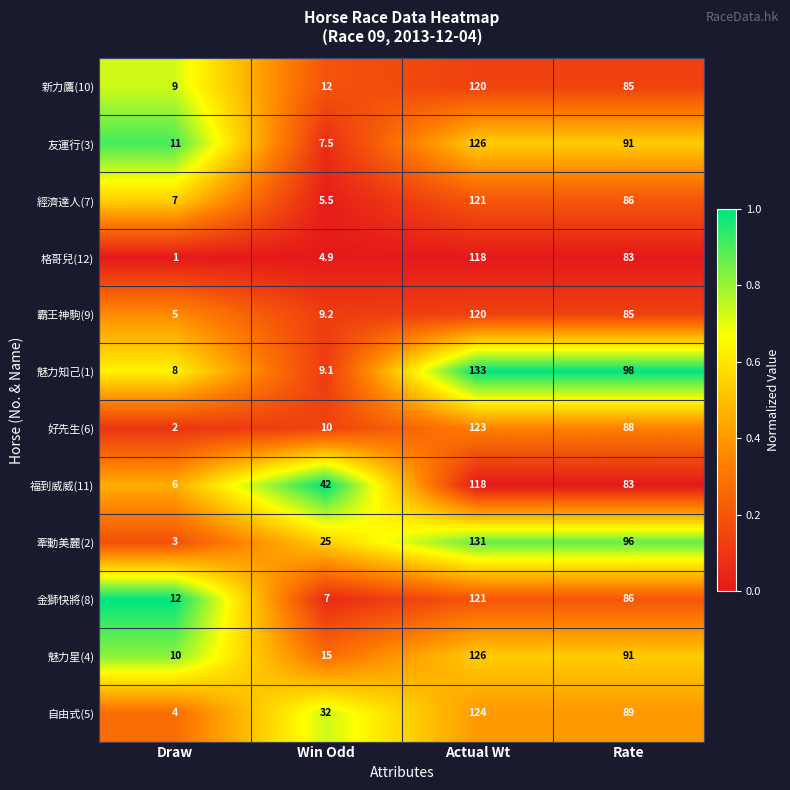

True or false: 好先生(6) has a value of 2.0 at Draw.

True